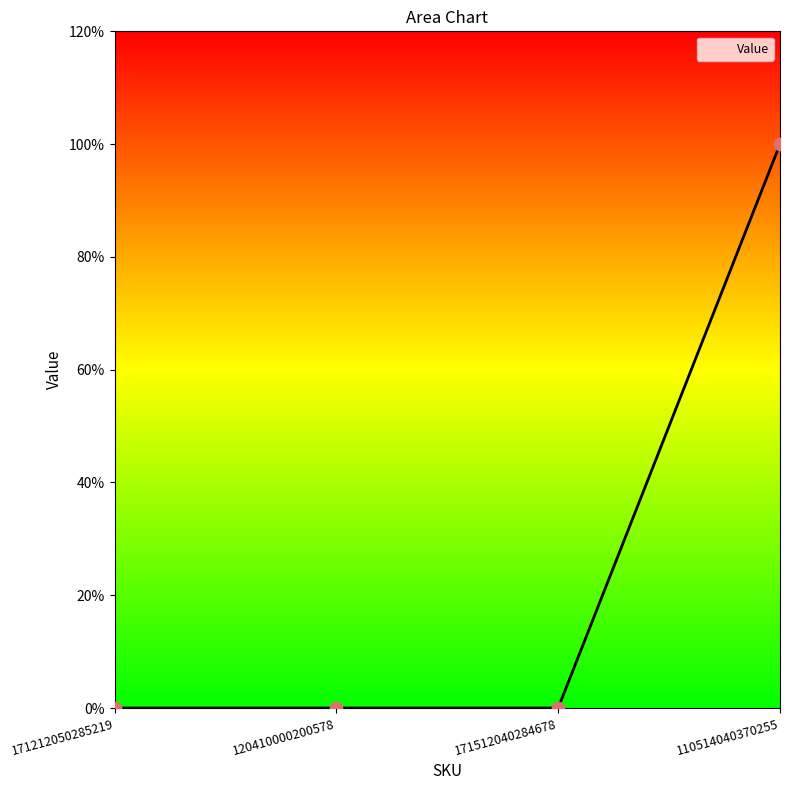

What is the change in value from 171512040284678 to 110514040370255?

+1